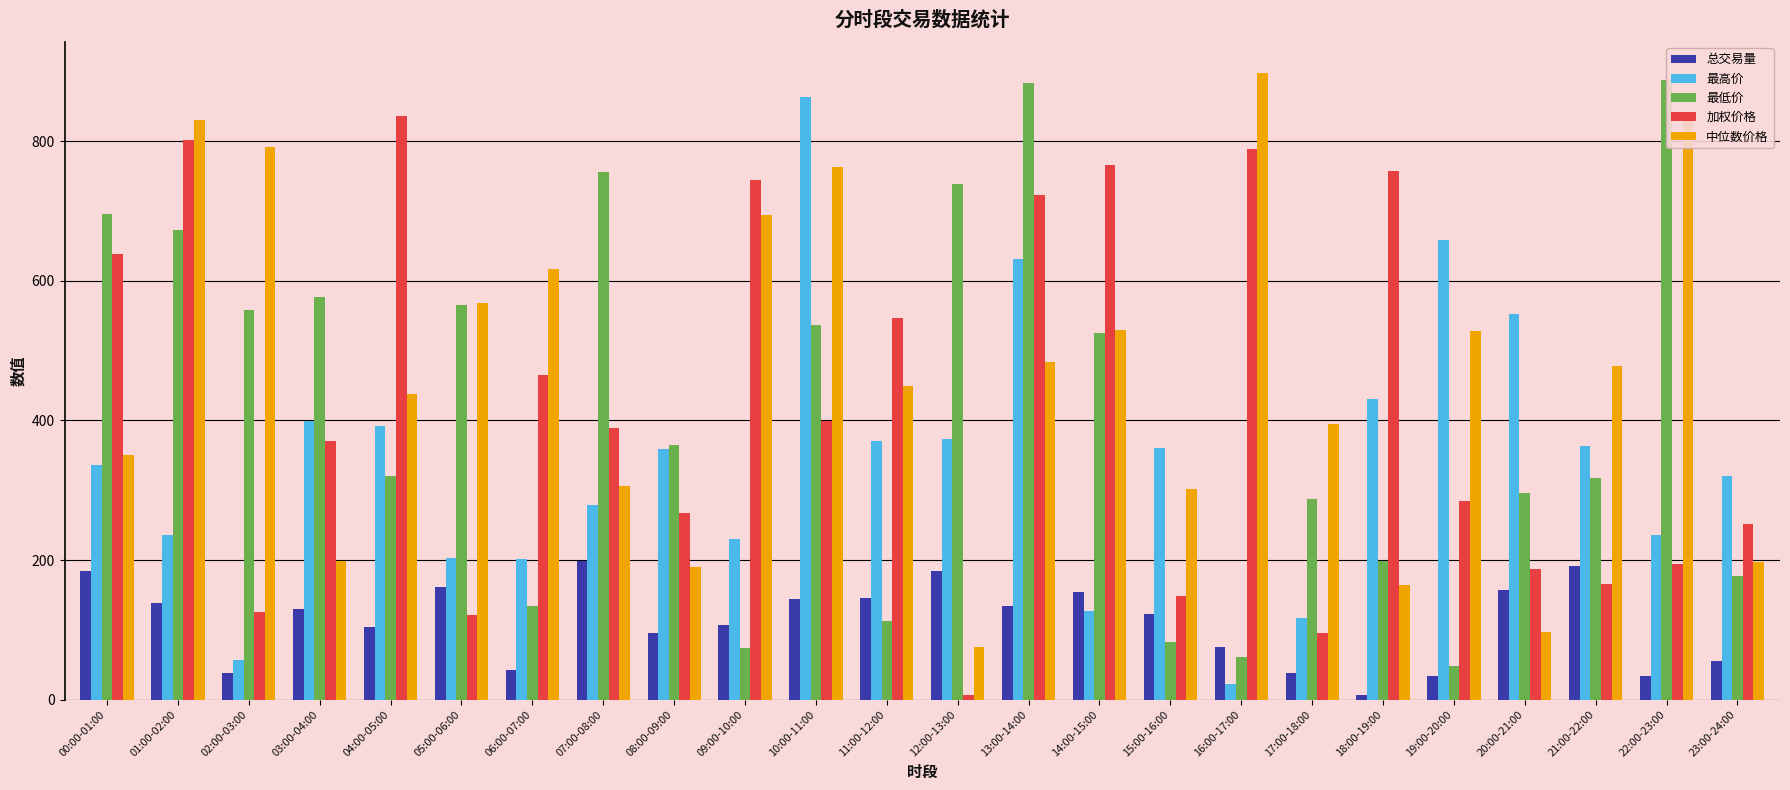

Which series changed the most between 02:00-03:00 and 21:00-22:00?

中位数价格